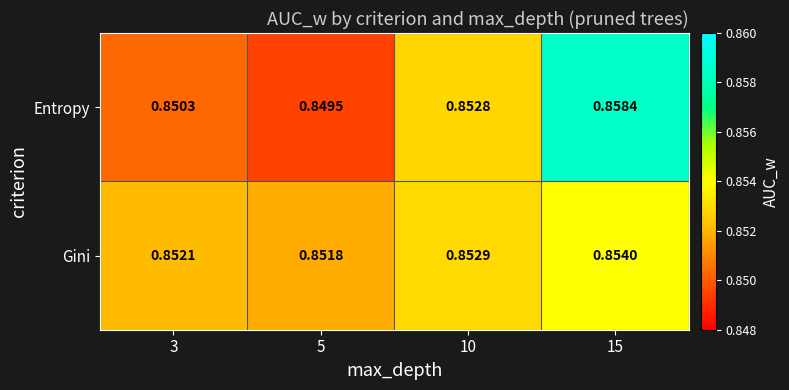

List the series in order of their overall mean, lowest first.

Gini, Entropy